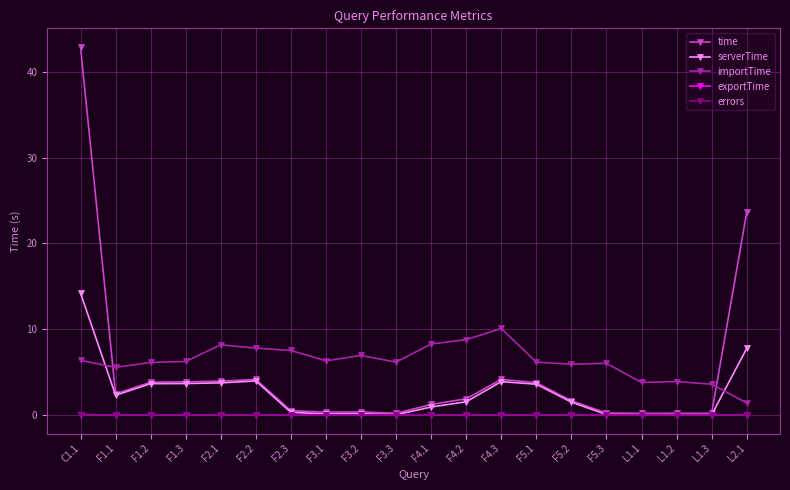

The value of importTime at F2.3 is 7.5. True or false?

True